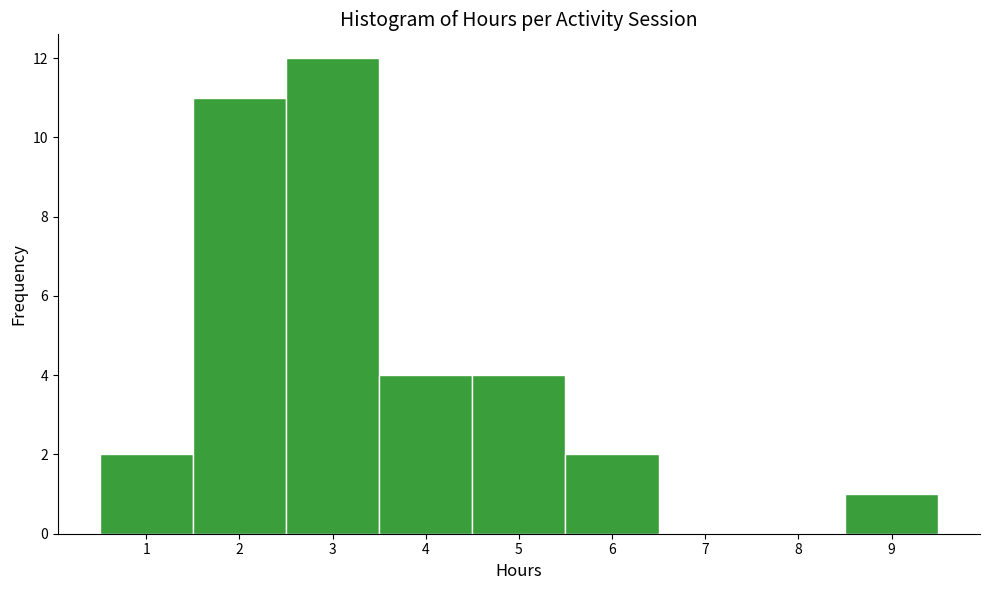

Over which range of the x-axis is the bar tallest?

2.5 to 3.5